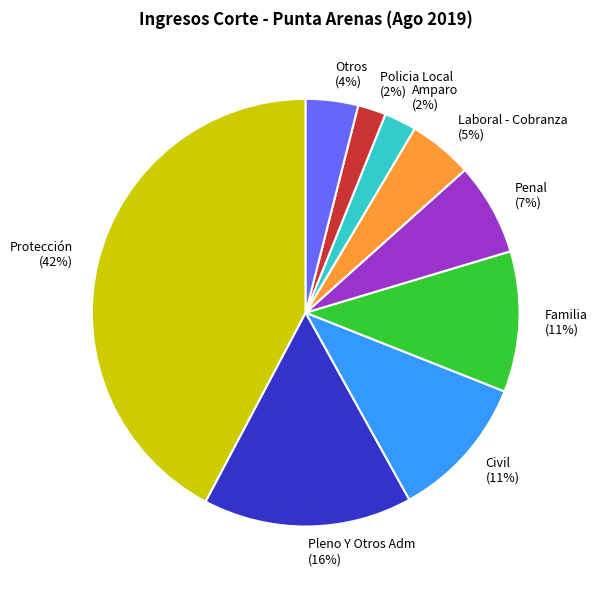

What percentage is the Familia slice, to the nearest percent?

11%